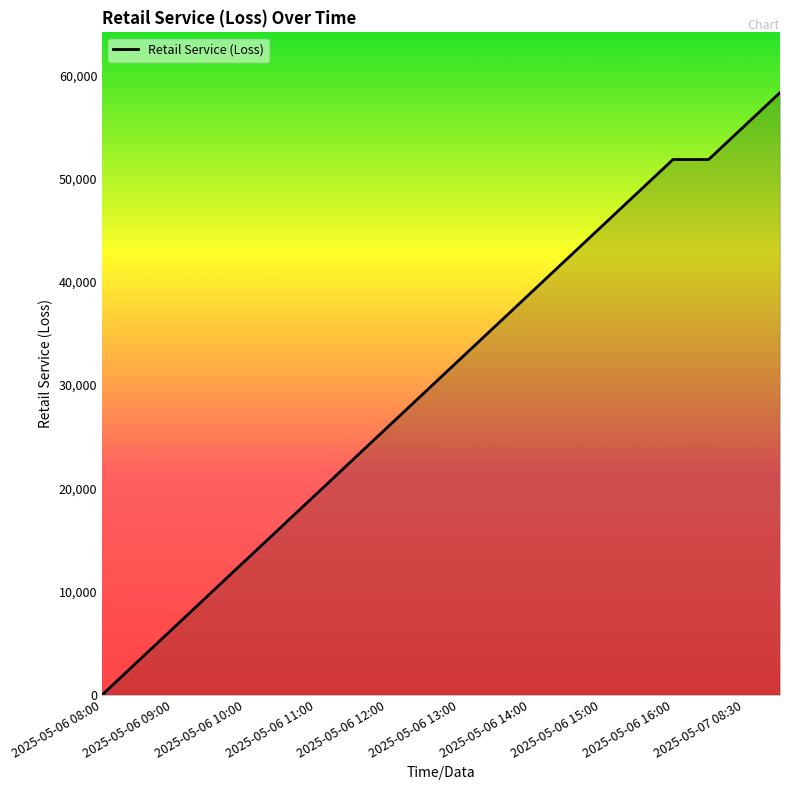

True or false: the data has more than 2 interior local peaks.

False